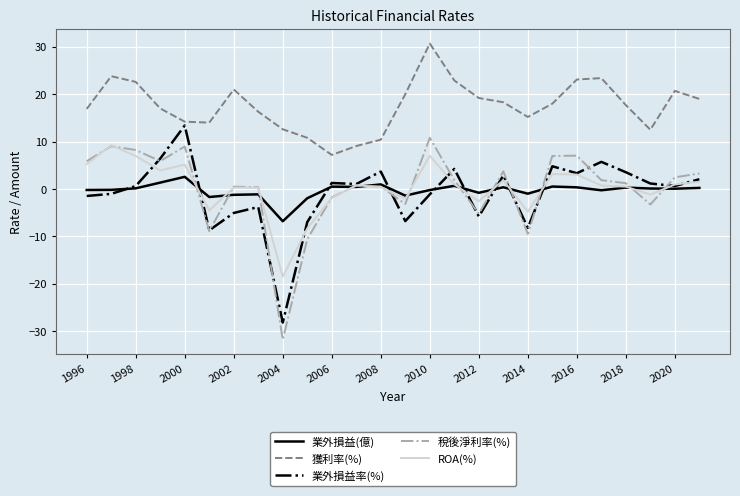

What is the minimum value shown in the chart?

-31.8